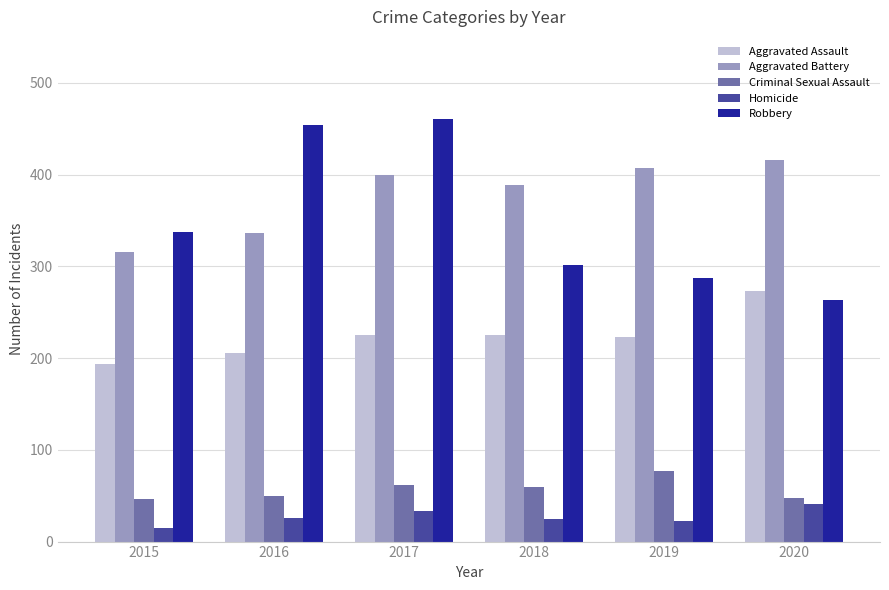

What is the sum of the Criminal Sexual Assault values at 2018 and 2017?

122